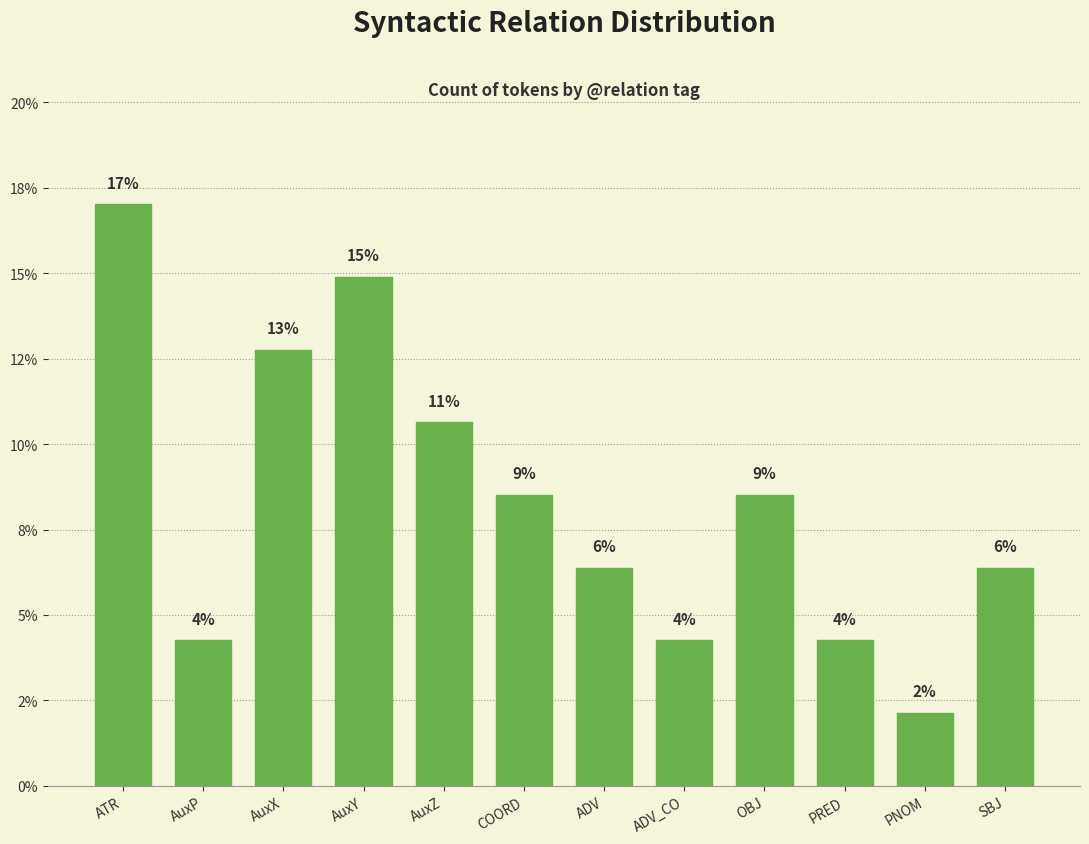

Does the chart contain any negative values?

No